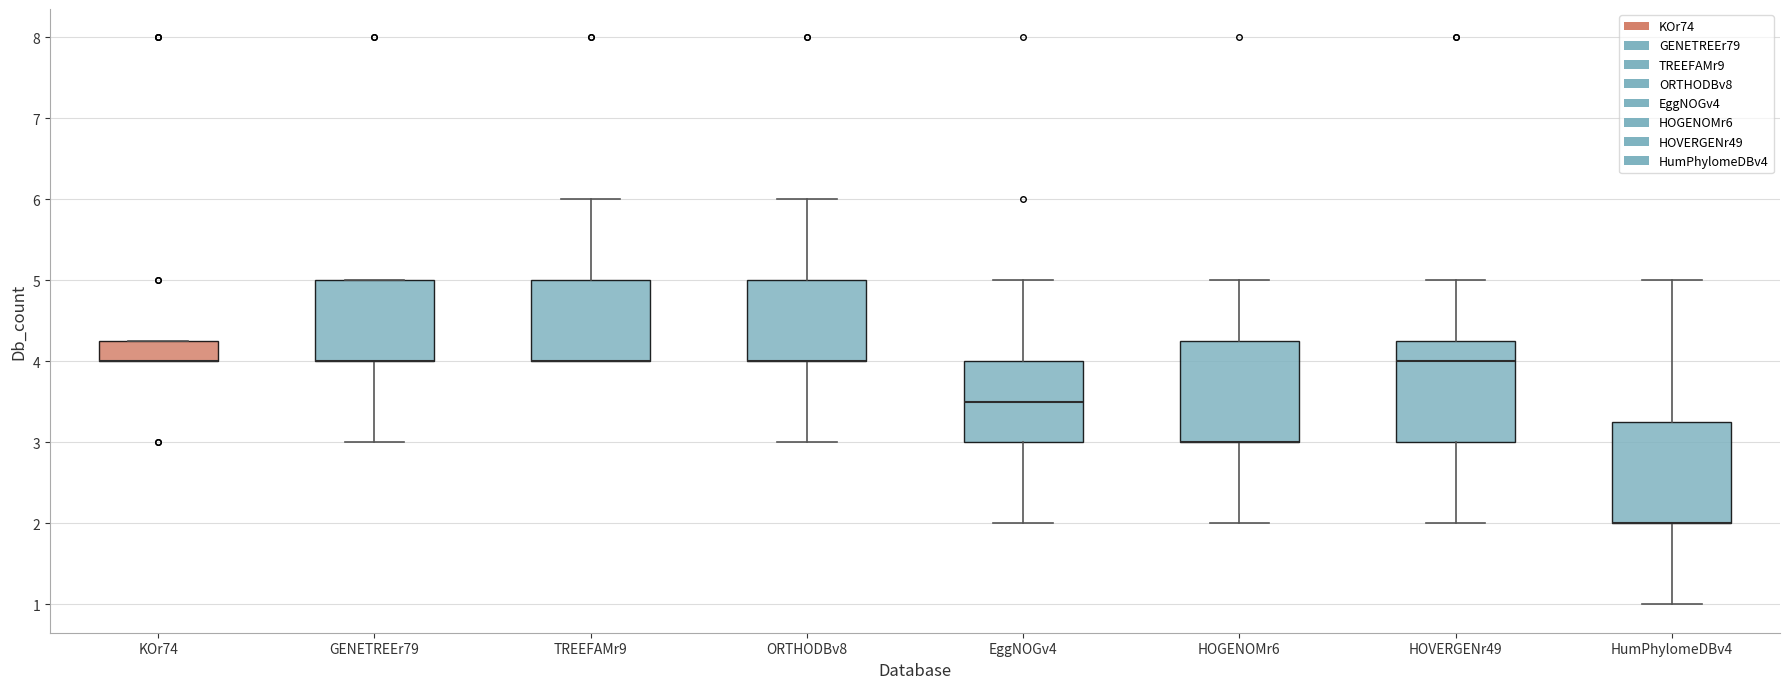

Reading left to right, read every box against the y-axis: the position of its median line, the range the box covers, and the ends of its whiskers. The values are not printed on the chart, so give them approximately, as read against the axis.

KOr74: median 4.0 (drawn on the box's lower edge), box 4.0 to 4.3, whiskers 4.0 to 4.3
GENETREEr79: median 4.0 (drawn on the box's lower edge), box 4.0 to 5.0, whiskers 3.0 to 5.0
TREEFAMr9: median 4.0 (drawn on the box's lower edge), box 4.0 to 5.0, whiskers 4.0 to 6.0
ORTHODBv8: median 4.0 (drawn on the box's lower edge), box 4.0 to 5.0, whiskers 3.0 to 6.0
EggNOGv4: median 3.5, box 3.0 to 4.0, whiskers 2.0 to 5.0
HOGENOMr6: median 3.0 (drawn on the box's lower edge), box 3.0 to 4.3, whiskers 2.0 to 5.0
HOVERGENr49: median 4.0, box 3.0 to 4.3, whiskers 2.0 to 5.0
HumPhylomeDBv4: median 2.0 (drawn on the box's lower edge), box 2.0 to 3.3, whiskers 1.0 to 5.0